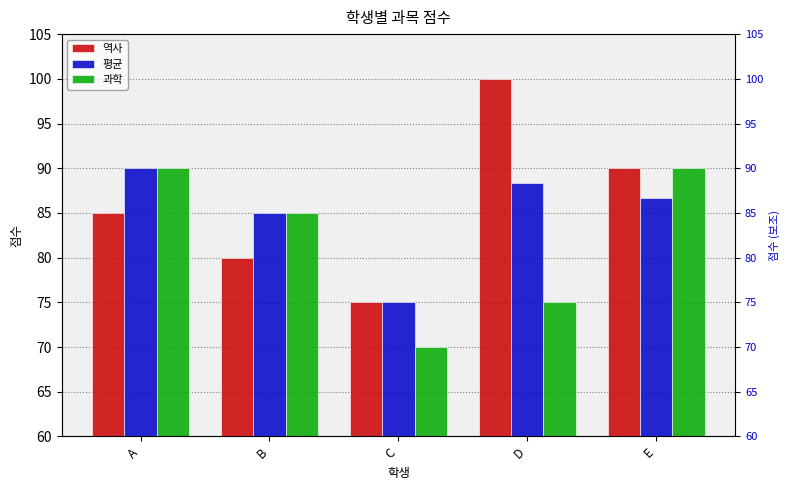

What is the highest value of the 평균 series?

90.0